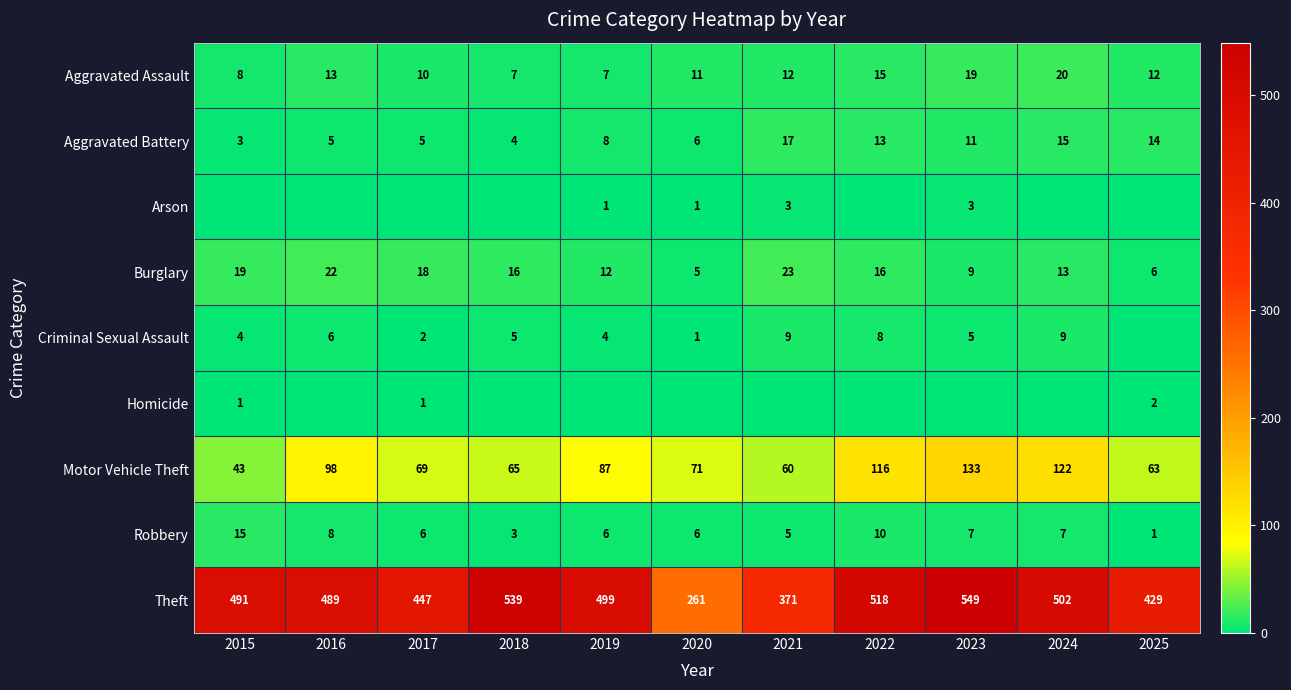

What is the sum of all Burglary values?

159